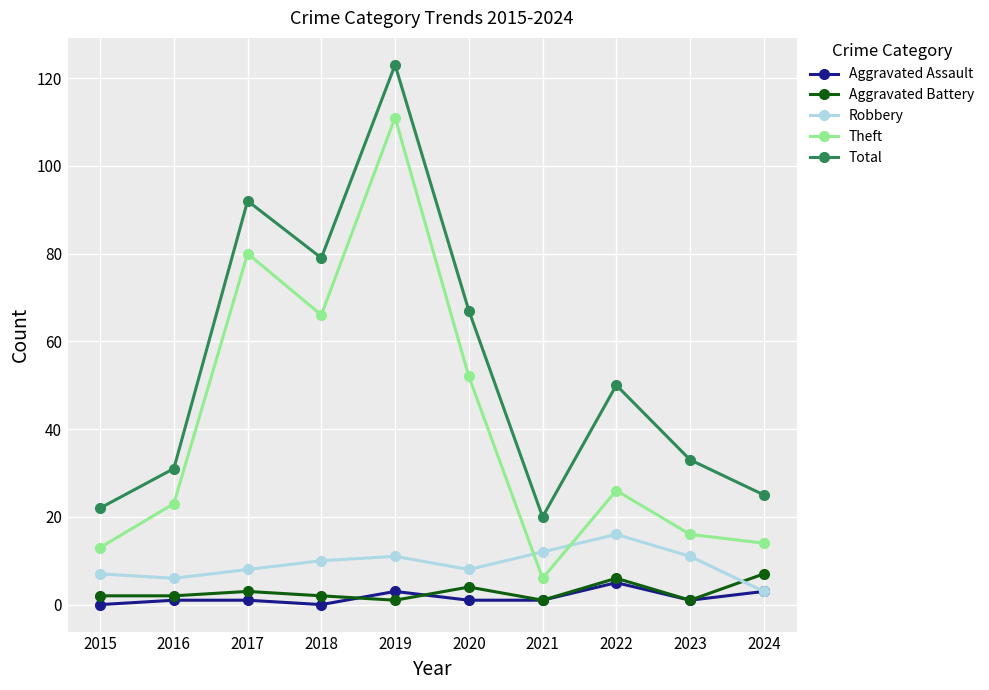

What is the value of the Total point at the 9th from the left?

33